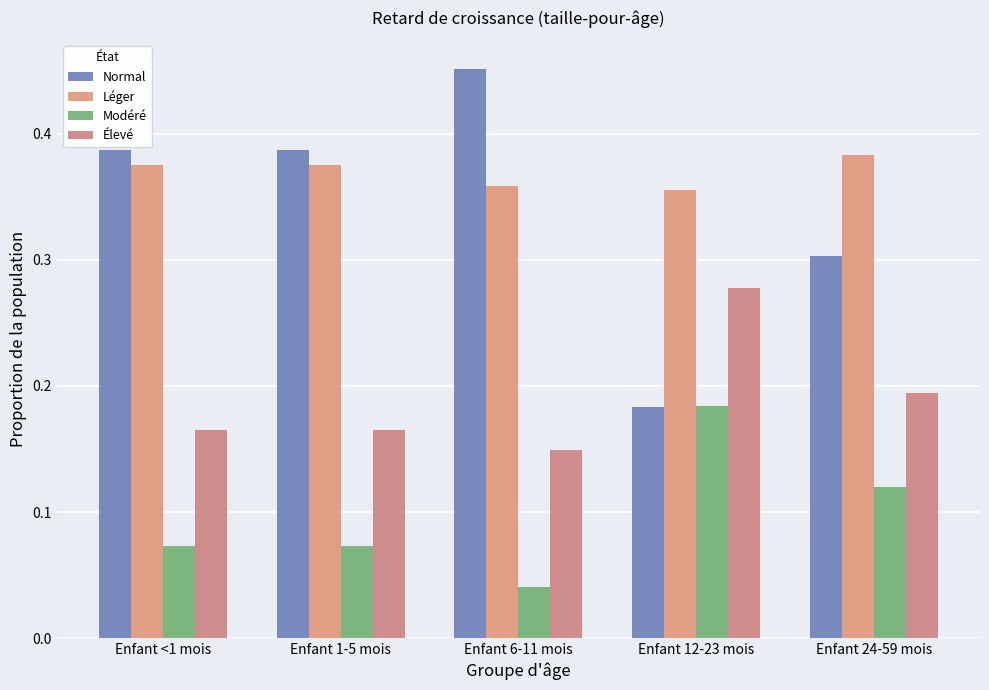

The Normal series shows 0.7 at Enfant <1 mois. True or false?

False